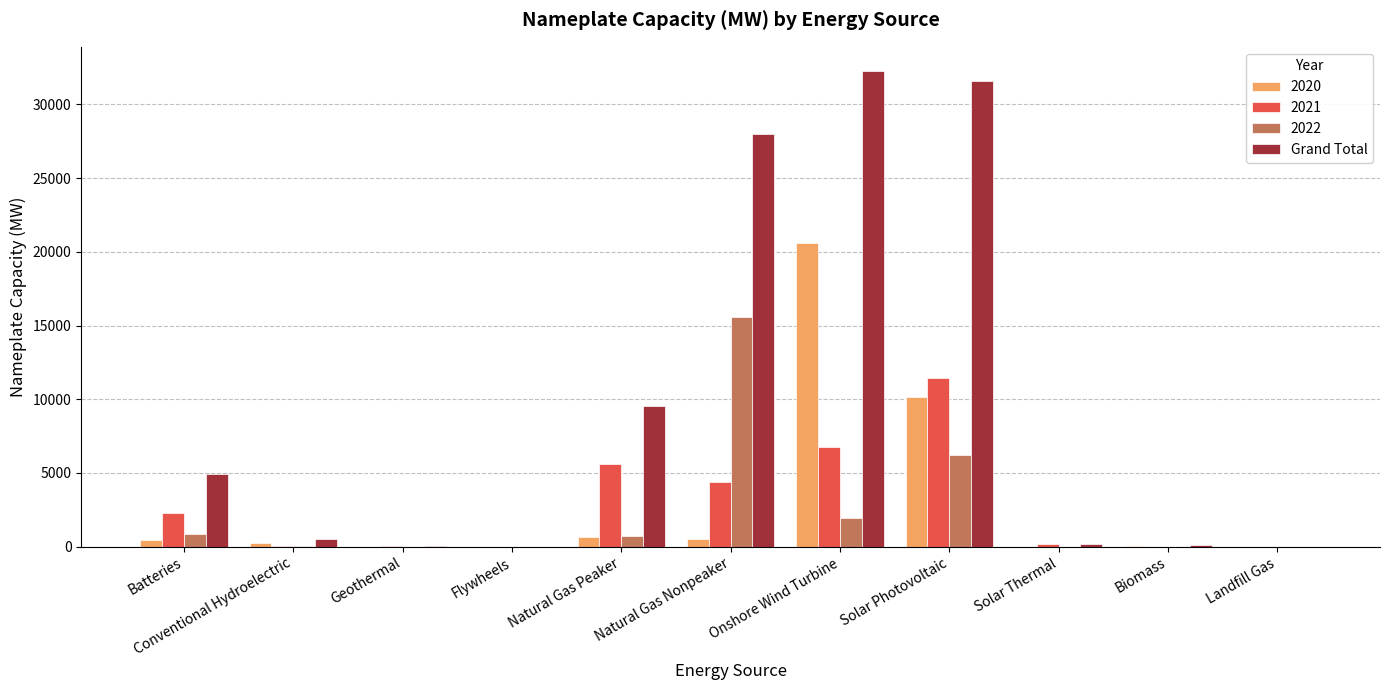

What is the sum of all 2022 values?

25387.3